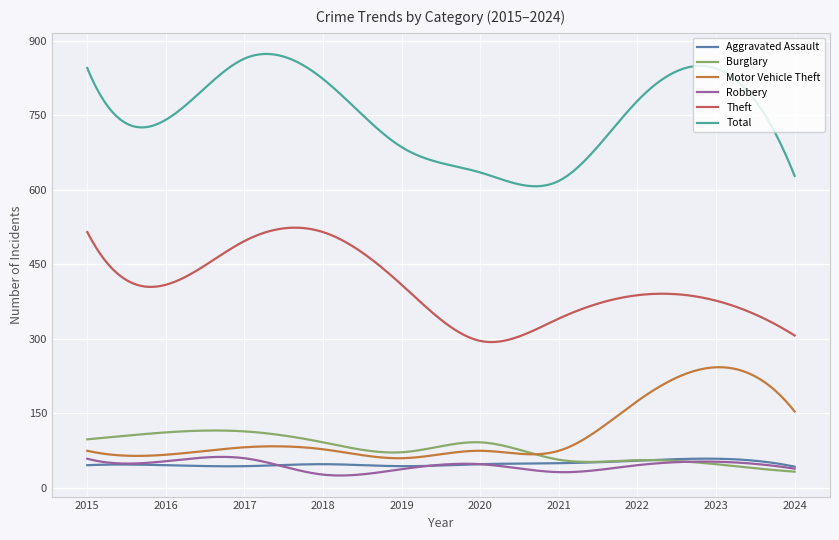

True or false: Robbery and Total intersect in this chart.

False